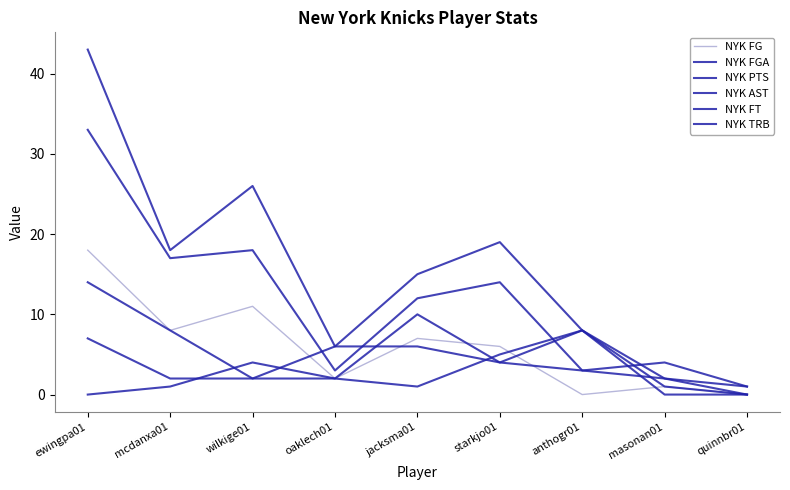

Is this an area chart (filled region under the line)?

No